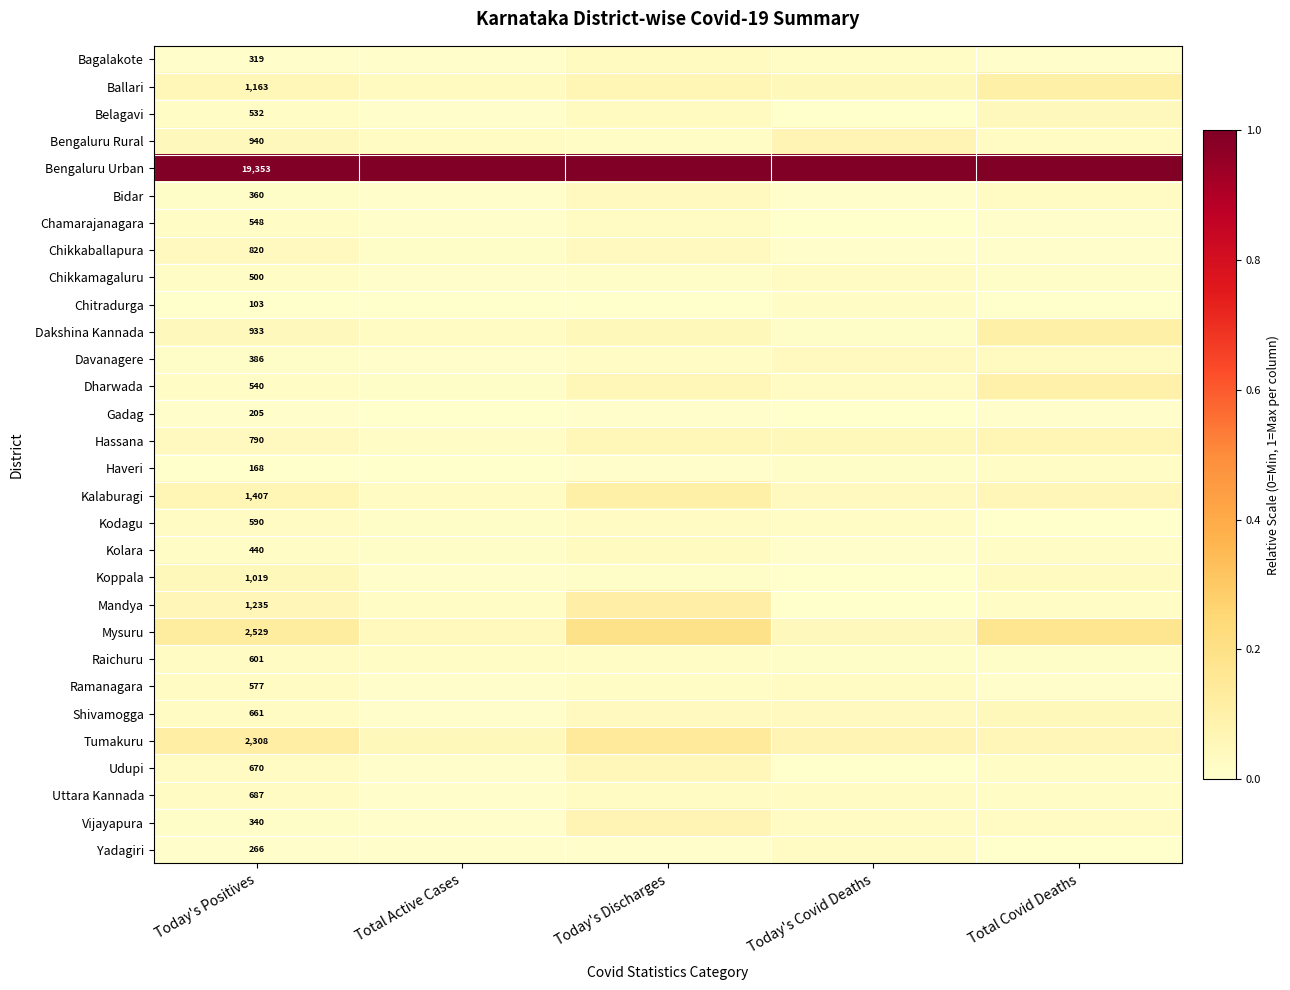

At how many categories does at least one series exceed 0?

5